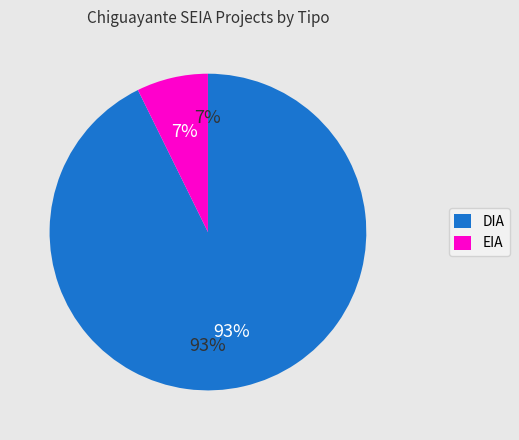

Which category has the smallest portion of the pie?

EIA